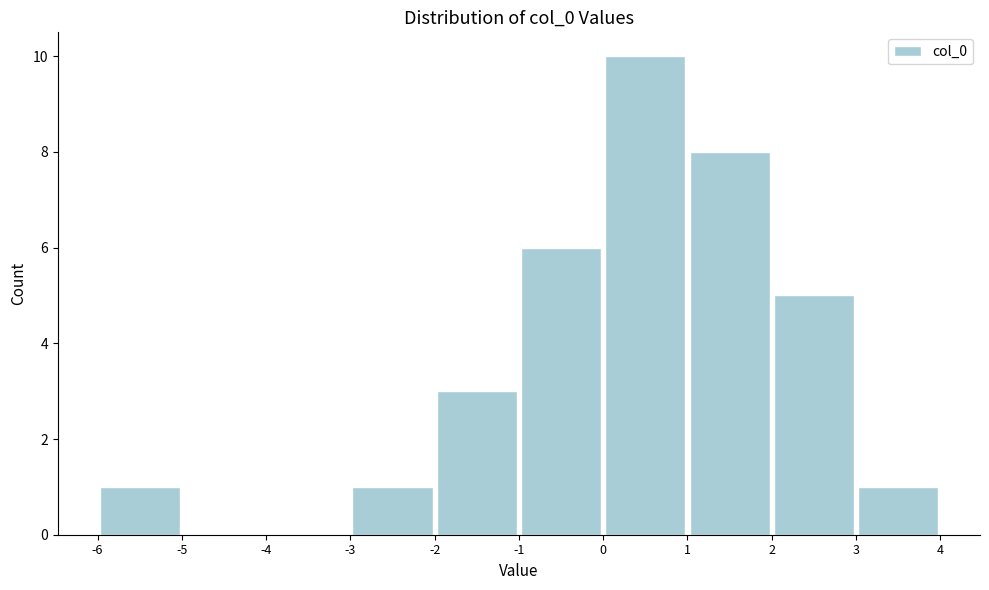

Reading left to right, list every bar in this chart as the range it spans on the x-axis followed by its height. The values are not printed on the chart, so give them approximately, as read against the axis.

-6 to -5: 1
-5 to -4: 0
-4 to -3: 0
-3 to -2: 1
-2 to -1: 3
-1 to 0: 6
0 to 1: 10
1 to 2: 8
2 to 3: 5
3 to 4: 1